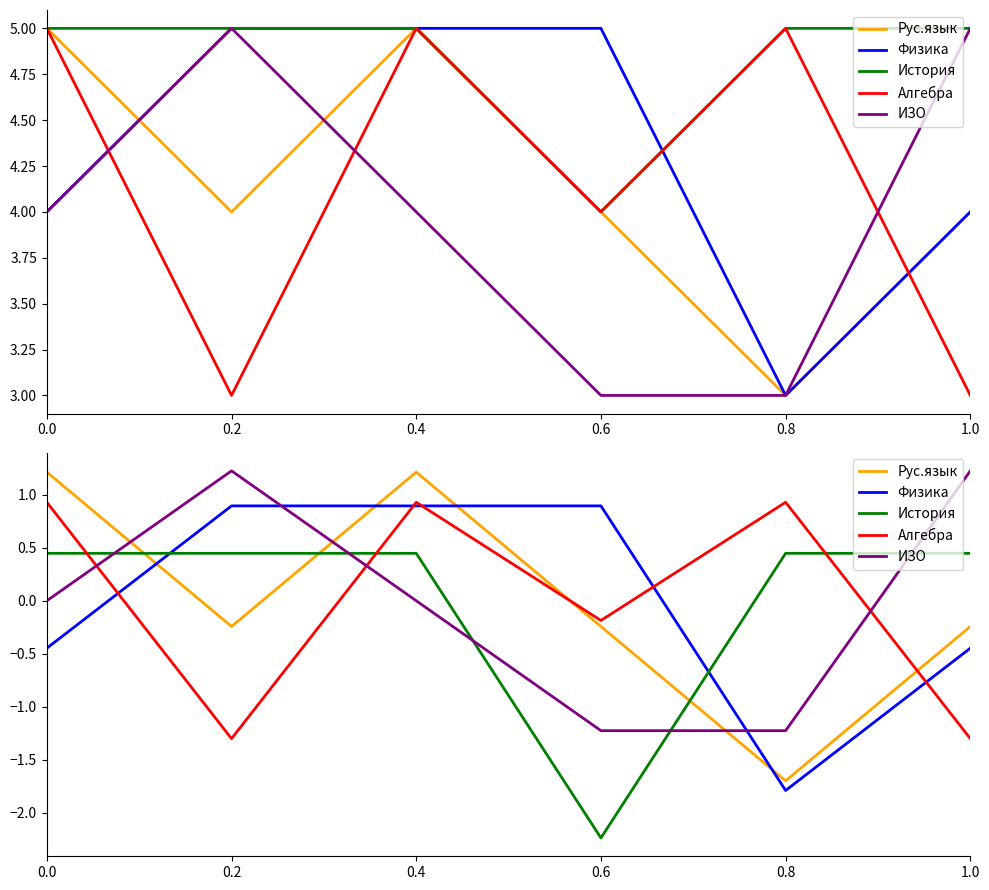

At which category is the sum across all series the highest?

0.4